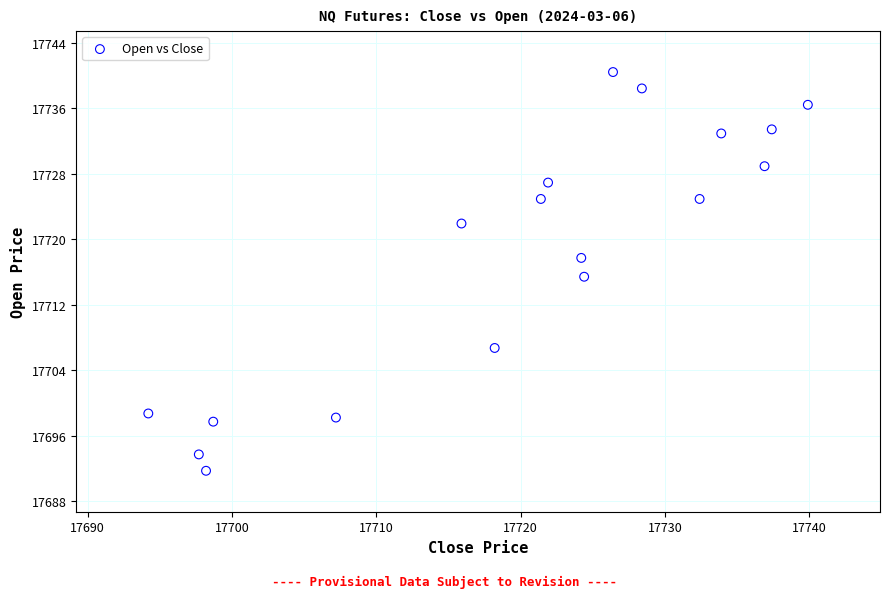

What is the range of X values (max minus min)?

45.7